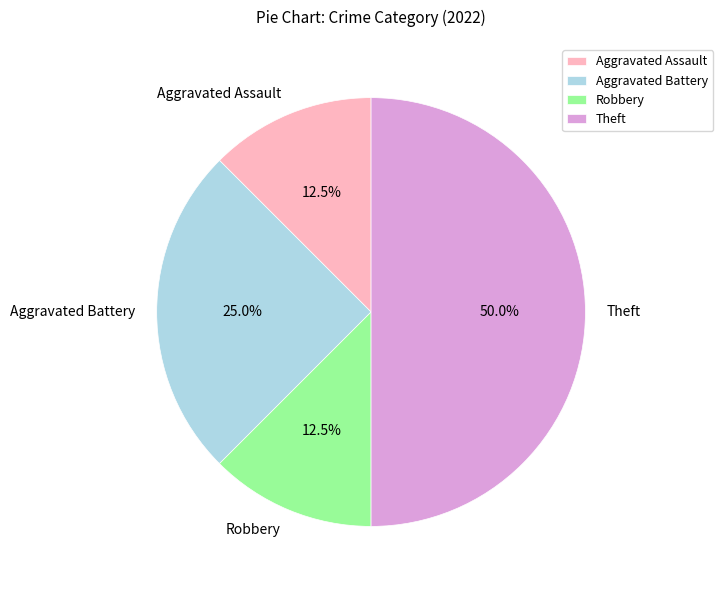

Which category has the biggest portion of the pie?

Theft